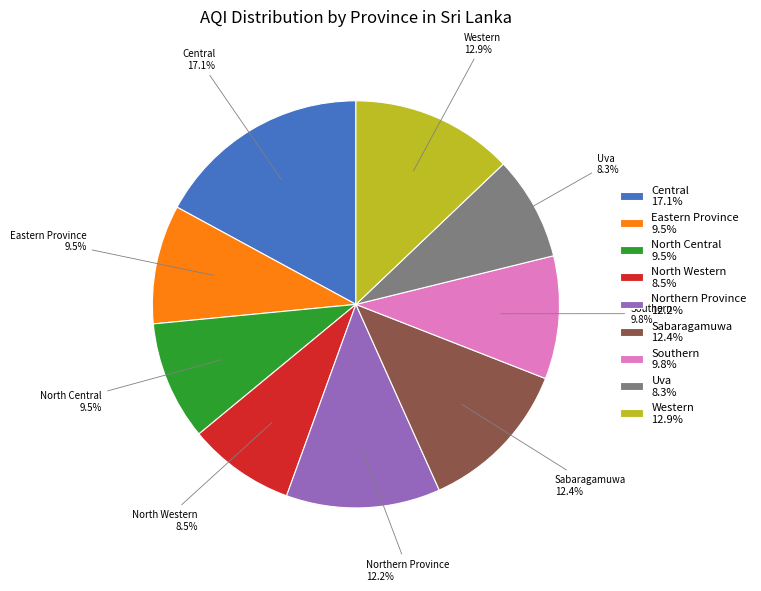

Do Sabaragamuwa and North Western together represent more than half of the pie?

No